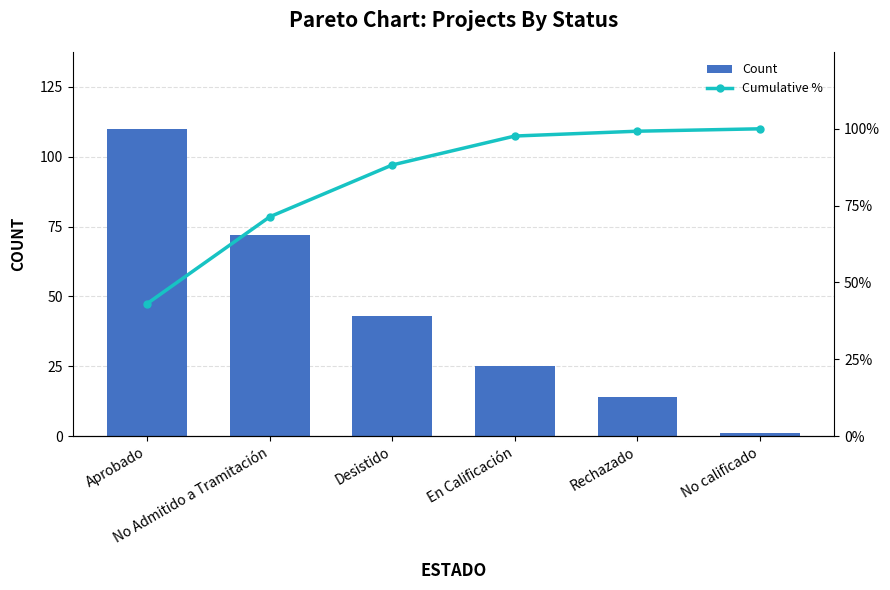

What is the minimum value for Count?

1